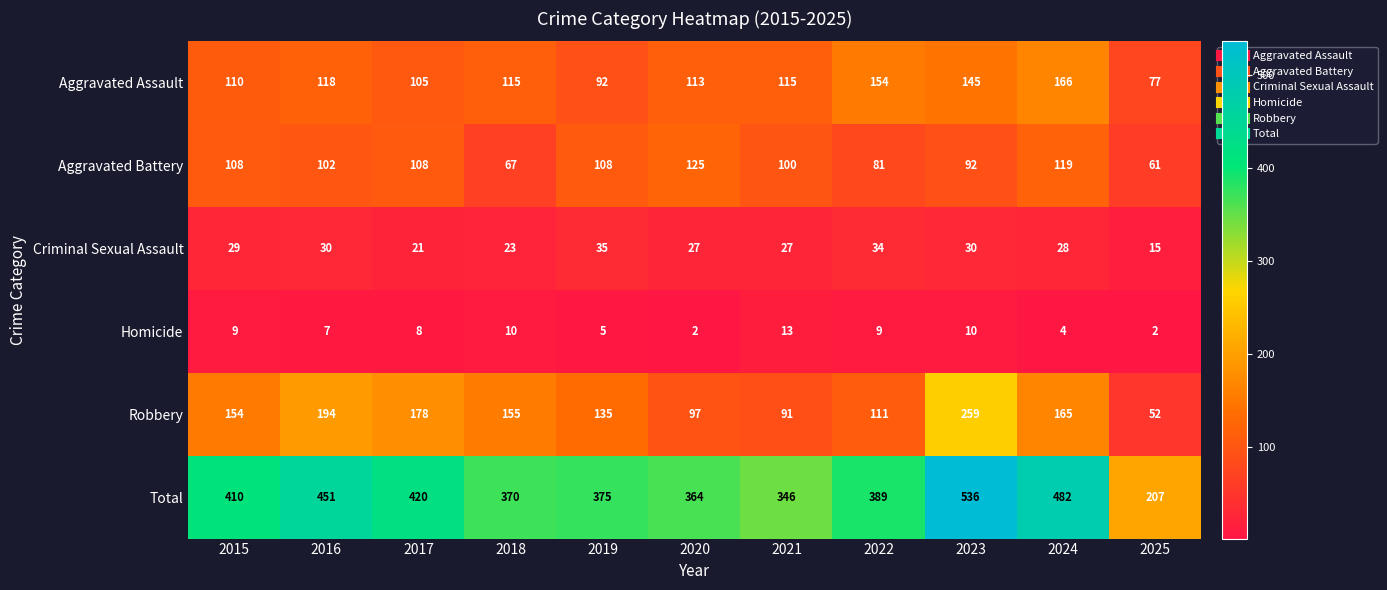

What is the sum of the Robbery values at 2019 and 2023?

394